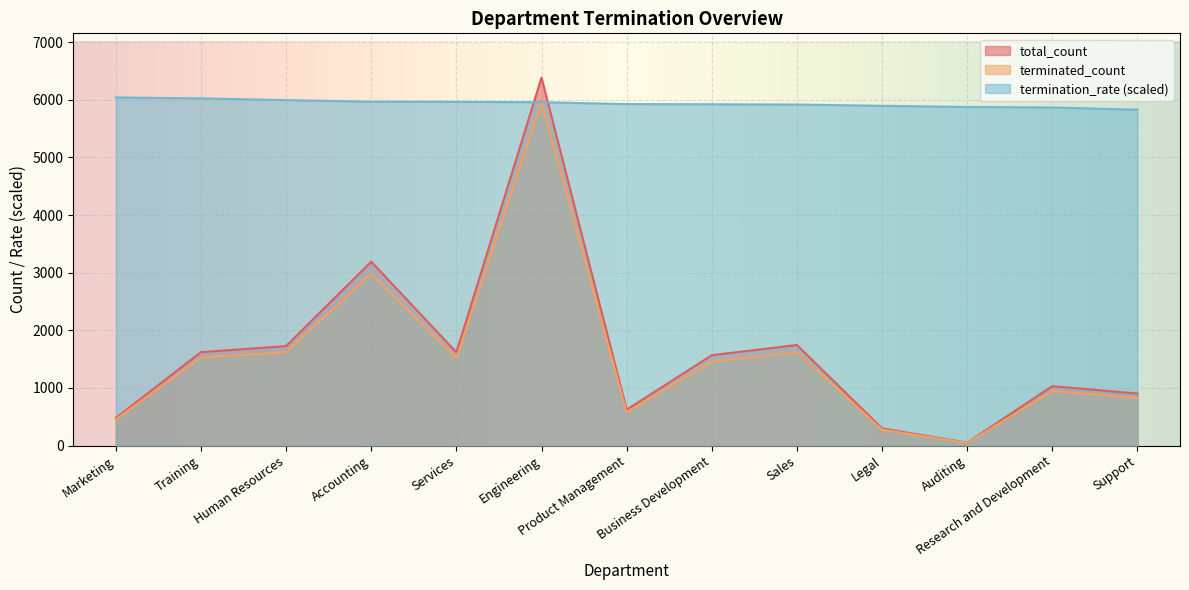

Where do termination_rate and total_count first cross each other?

Services and Engineering